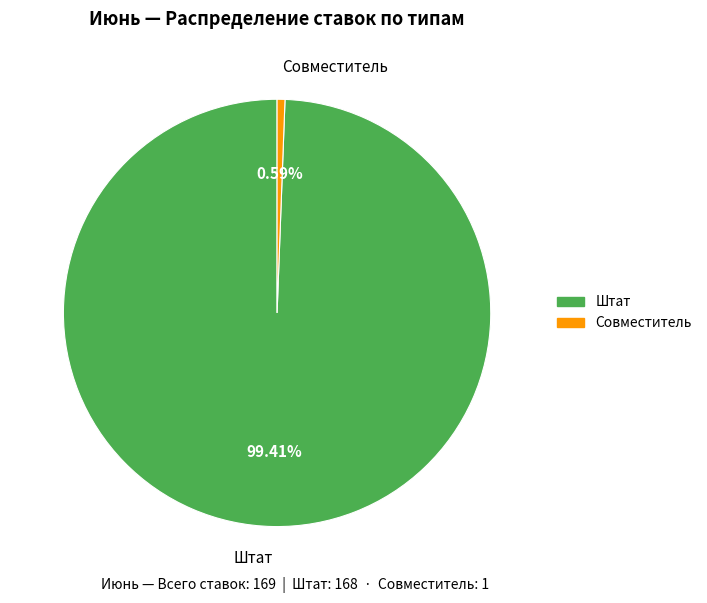

Which slice is the largest?

Штат